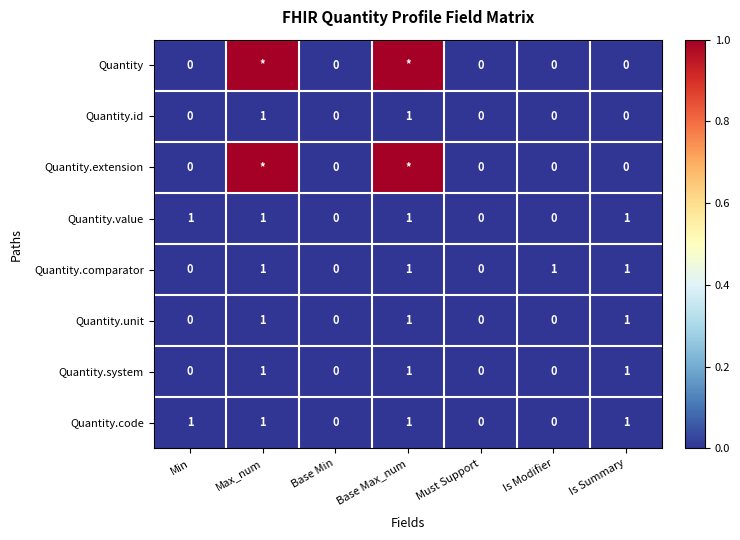

What is the difference between the maximum and minimum values in the Quantity.value series?

1.0